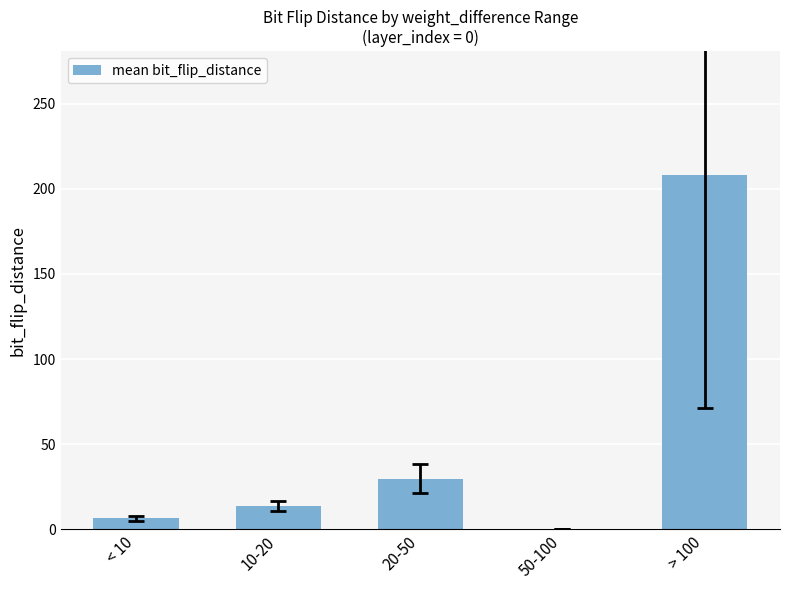

What is the sum of the values at > 100 and 10-20?

222.0